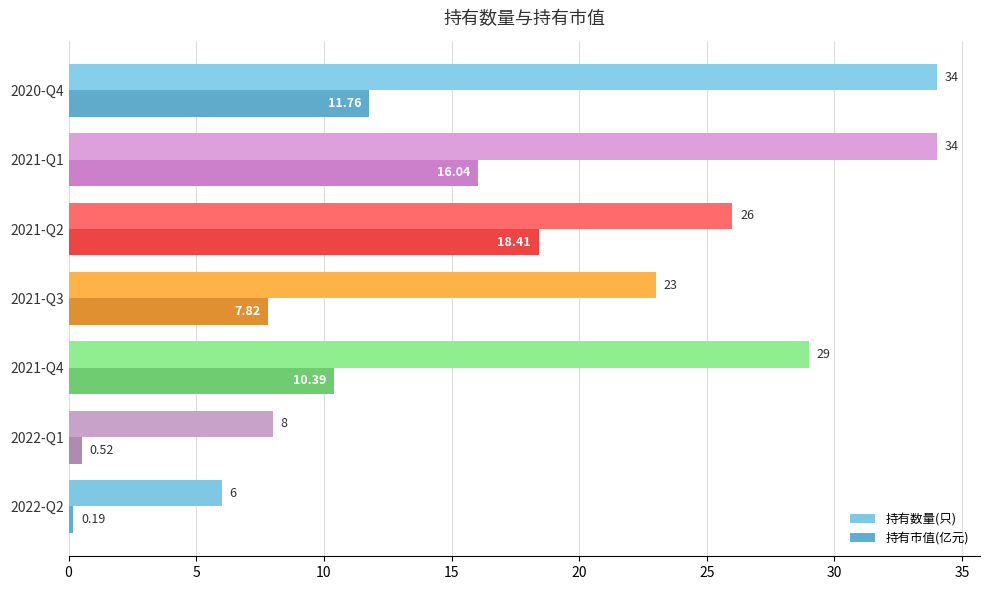

At which label does 持有市值(亿元) reach its peak?

2021-Q2